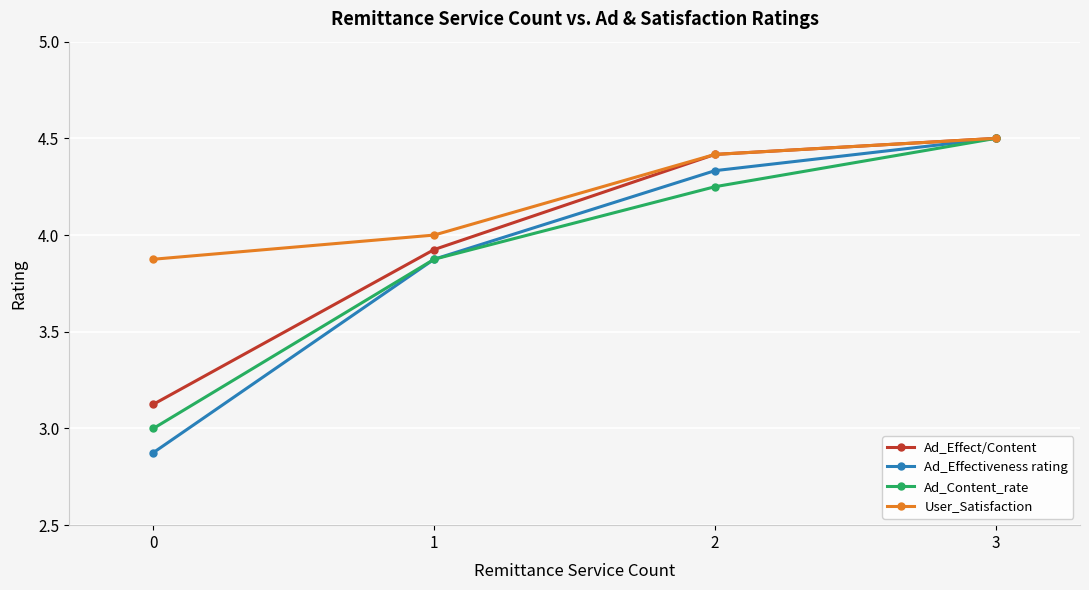

True or false: User_Satisfaction has more than 1 points higher than both neighbors.

False